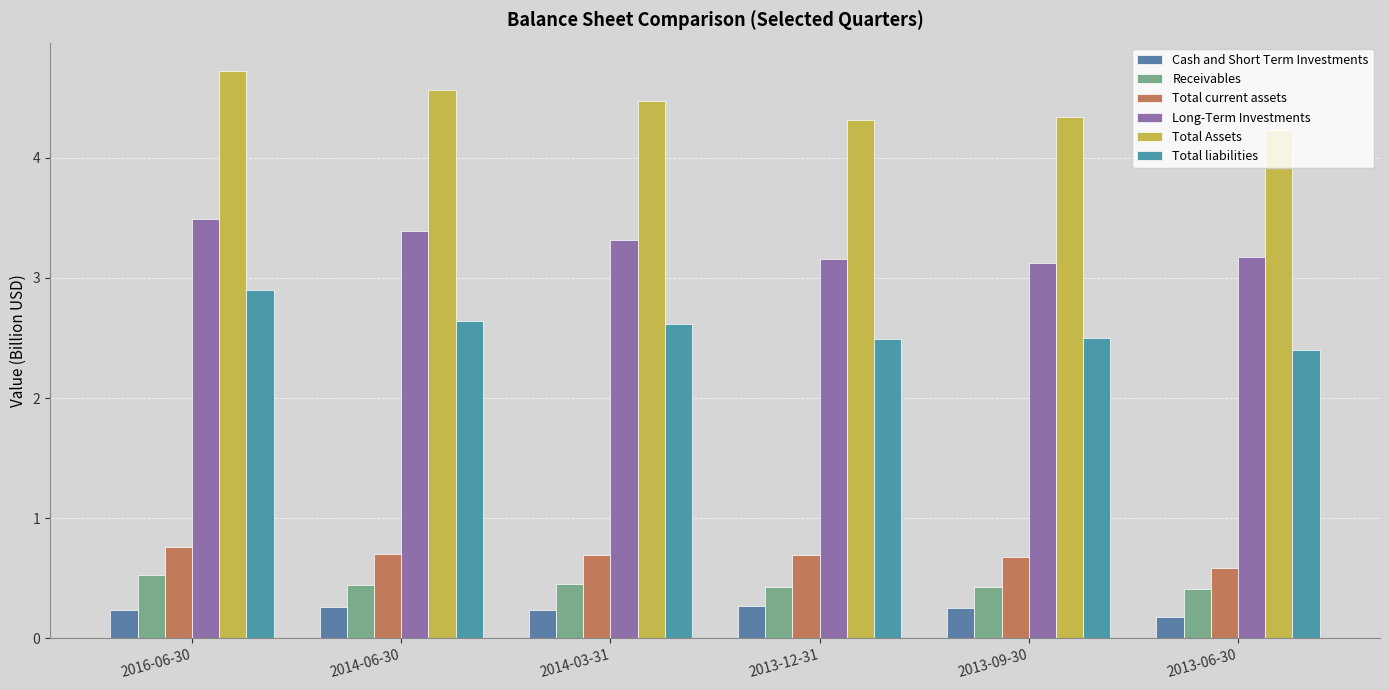

How many categories are shown in the chart?

6